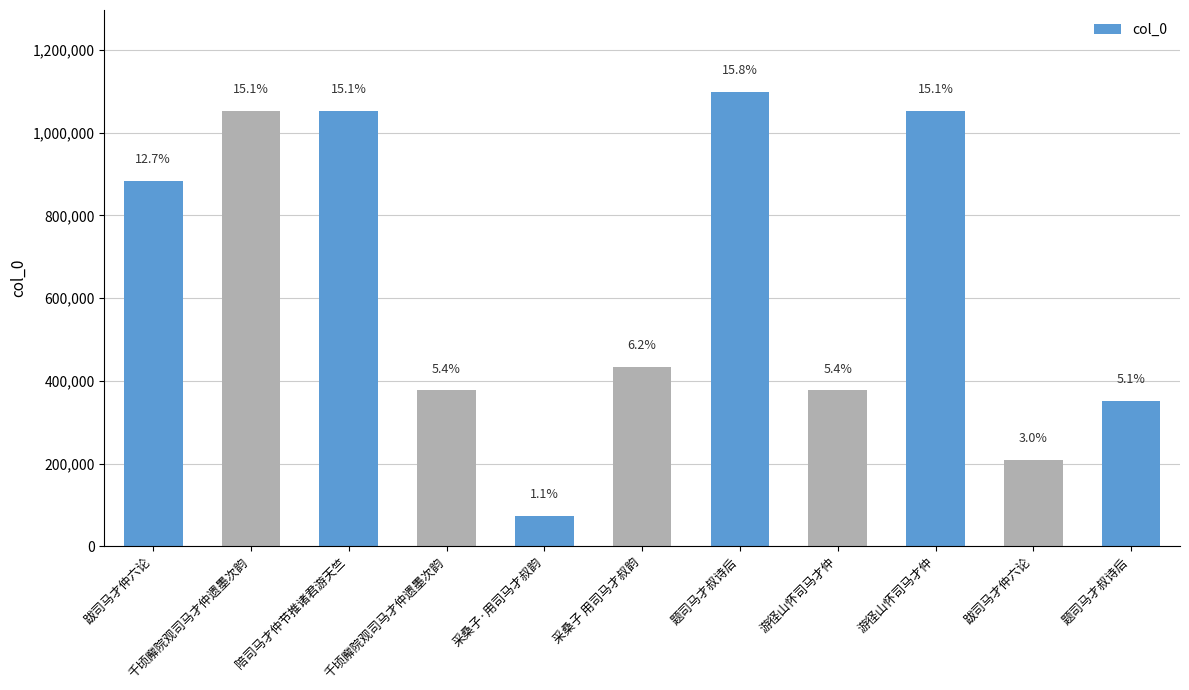

Are the bars horizontal?

No